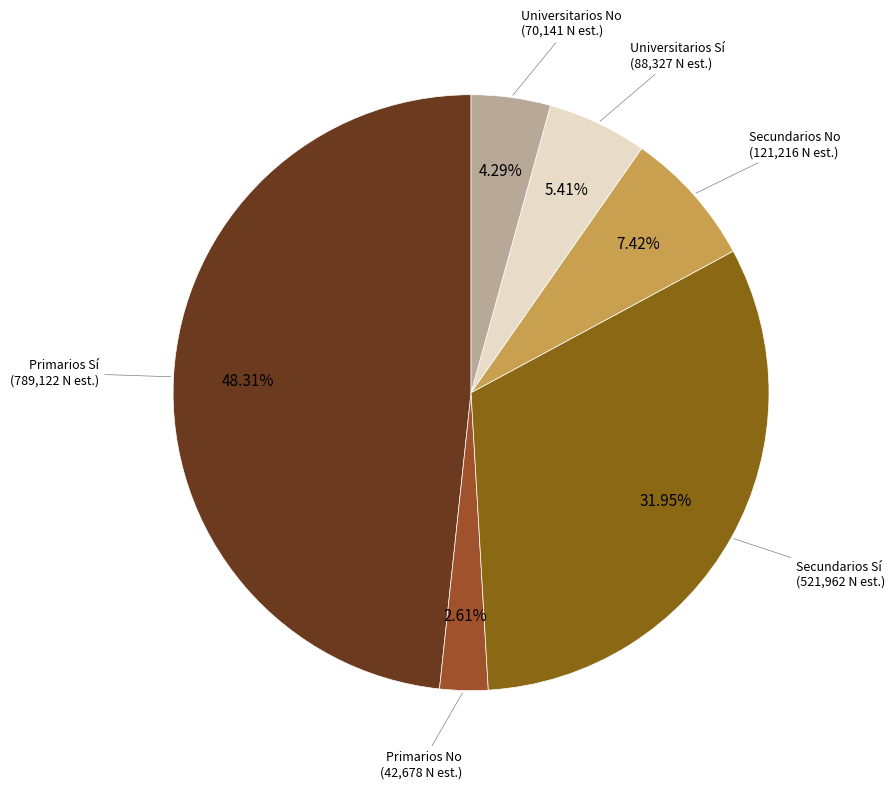

How many segments does this pie chart have?

6